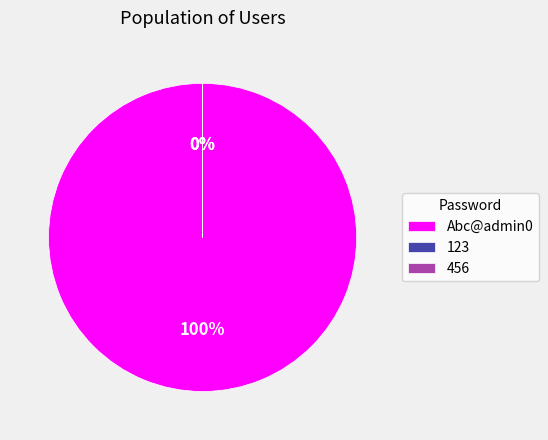

Which slice is the largest?

Abc@admin0